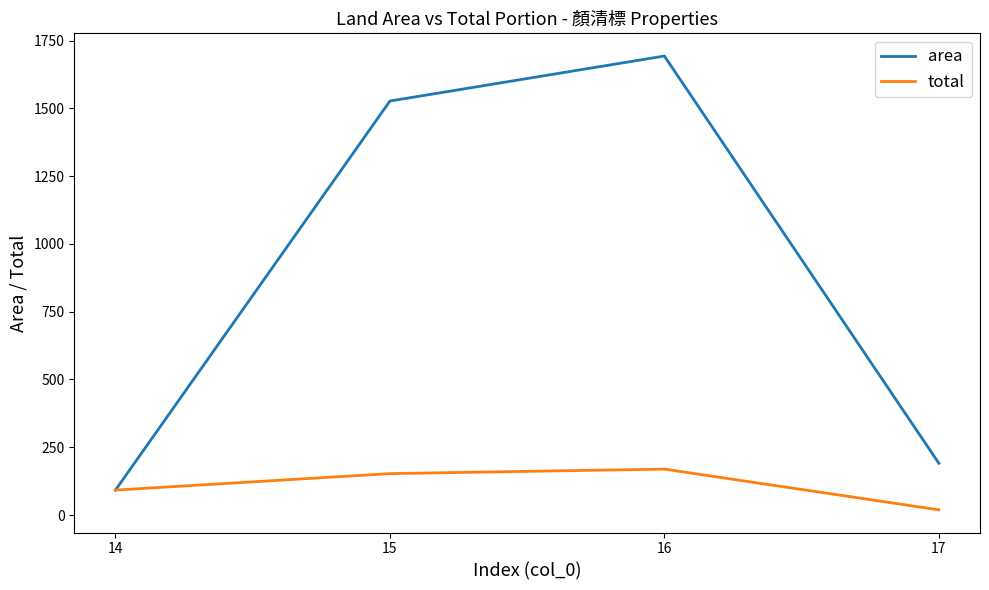

True or false: total has more than 1 interior local peaks.

False